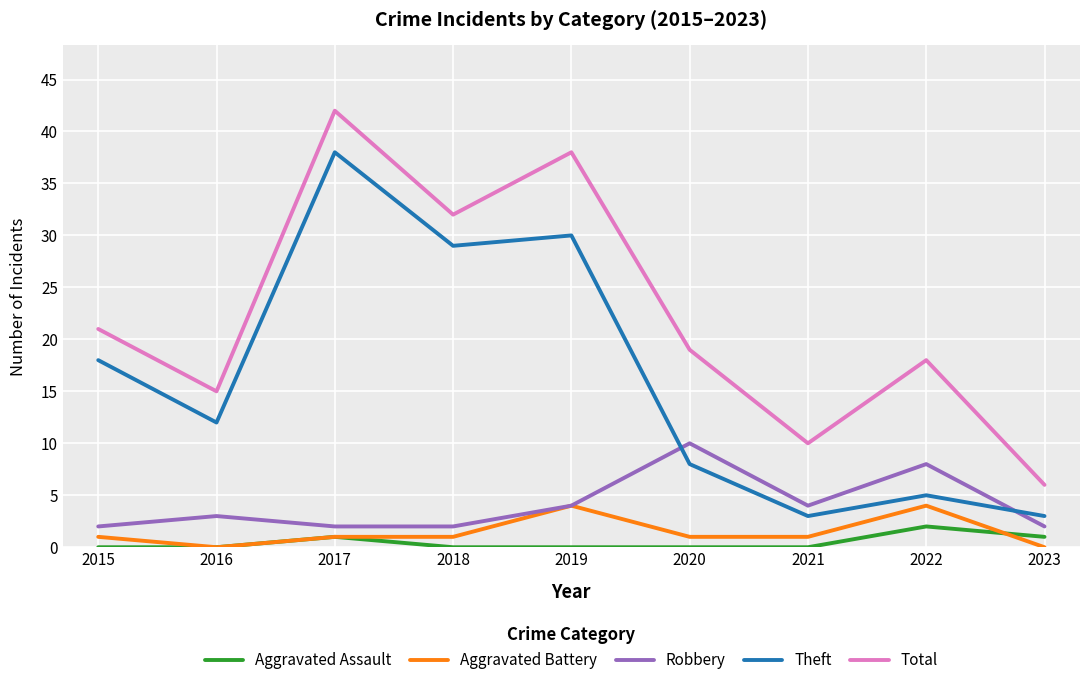

True or false: Total and Theft cross at least once.

False